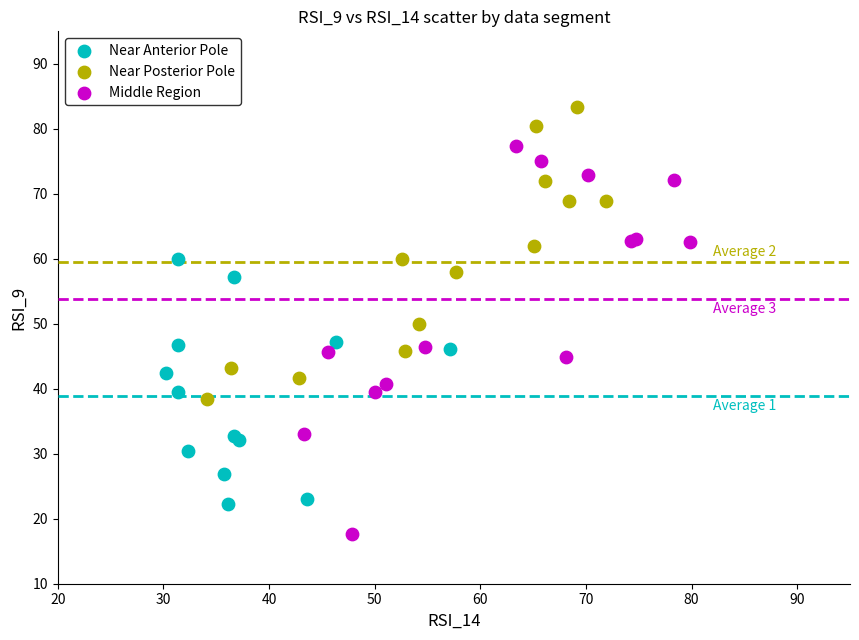

Which series contains the lowest Y value?

Middle Region